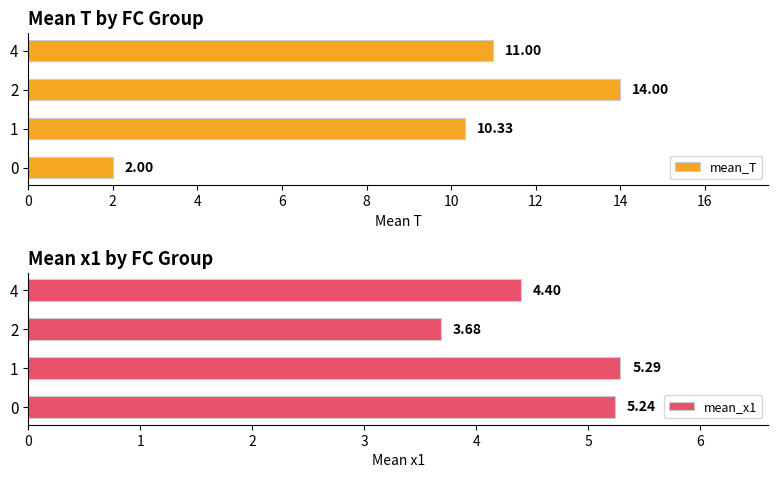

List the labels in order of mean_T value, smallest first.

0, 1, 4, 2